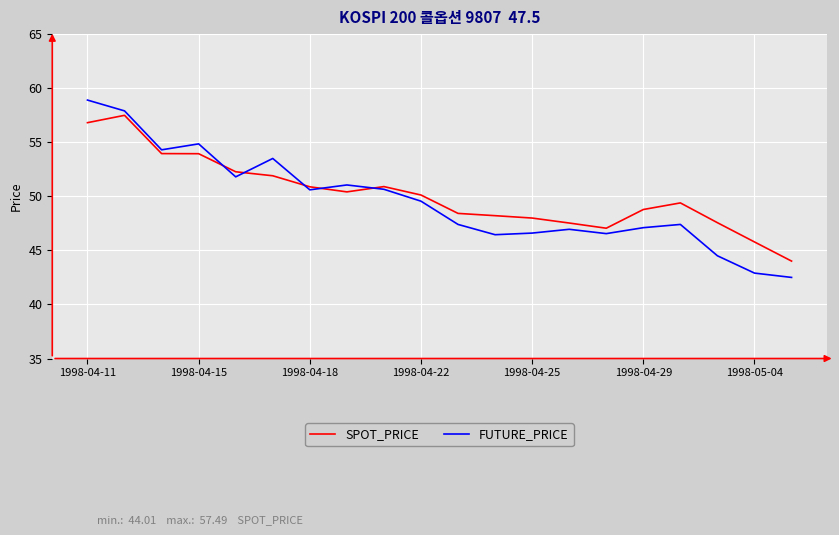

What is the maximum value shown in the chart?

58.9